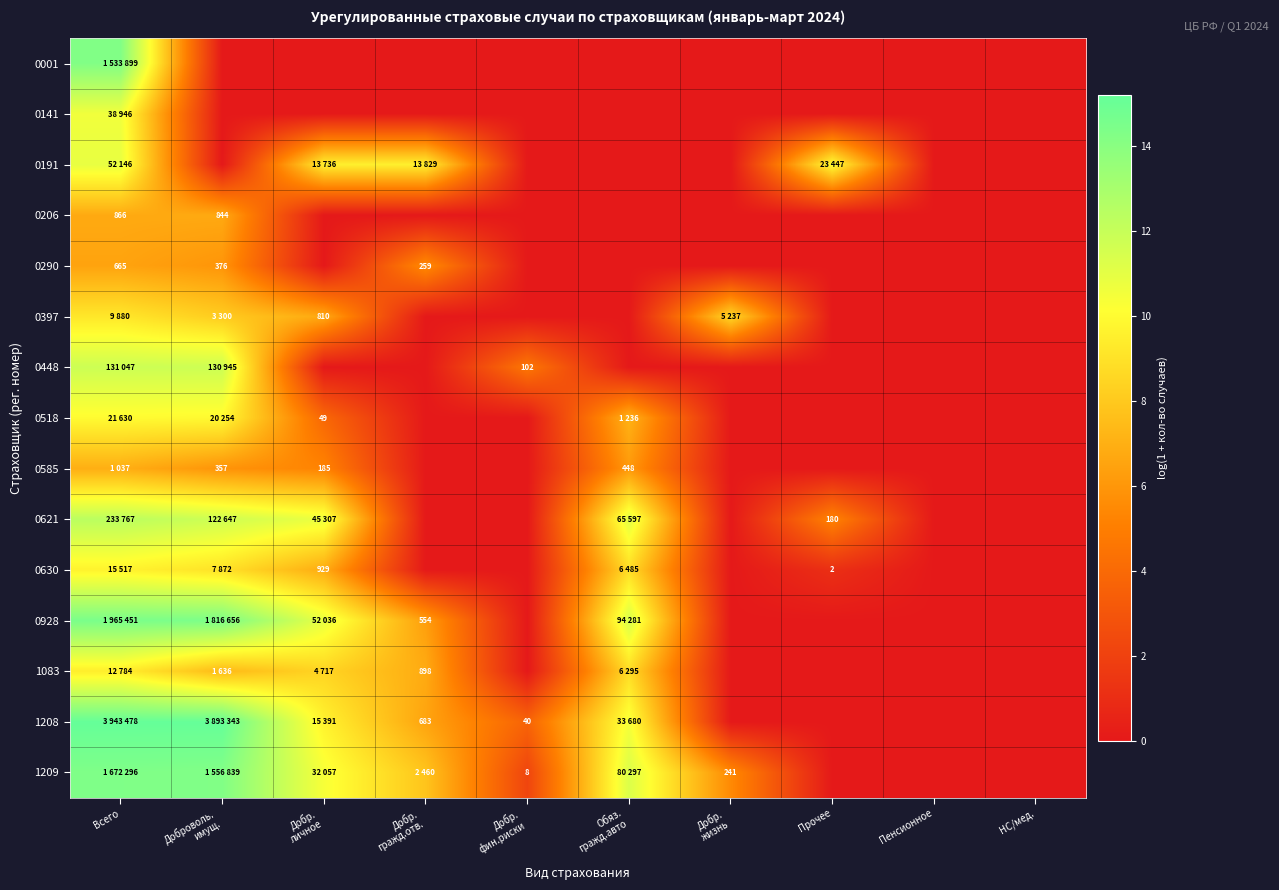

How many series are shown in this chart?

15